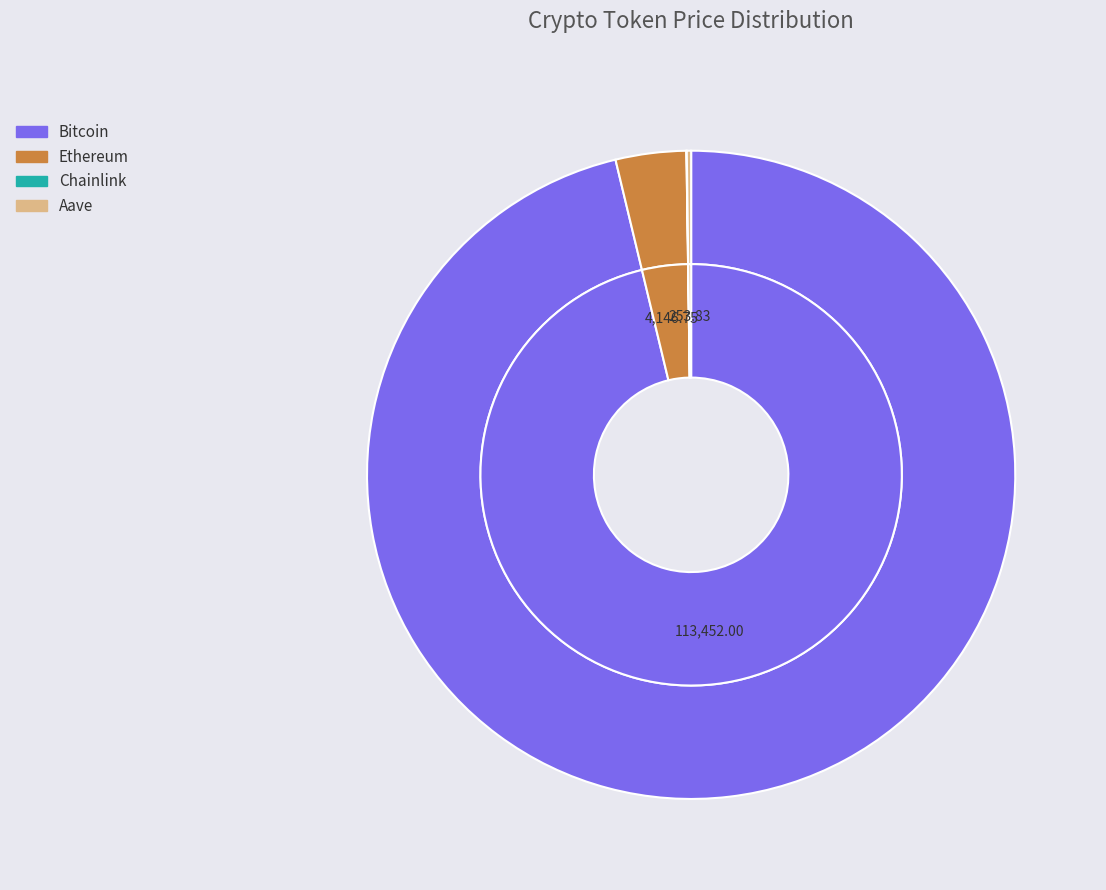

To the nearest percent, what portion does Ethereum represent?

4%